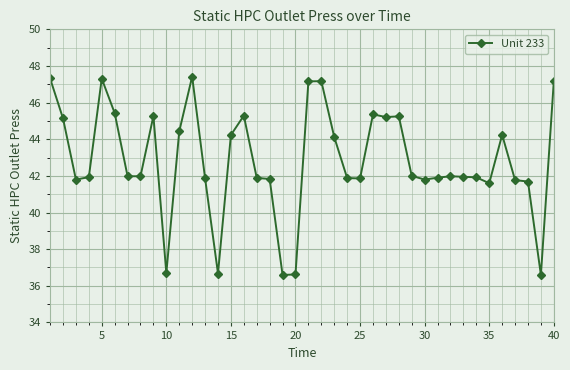

What is the minimum value shown in the chart?

36.6